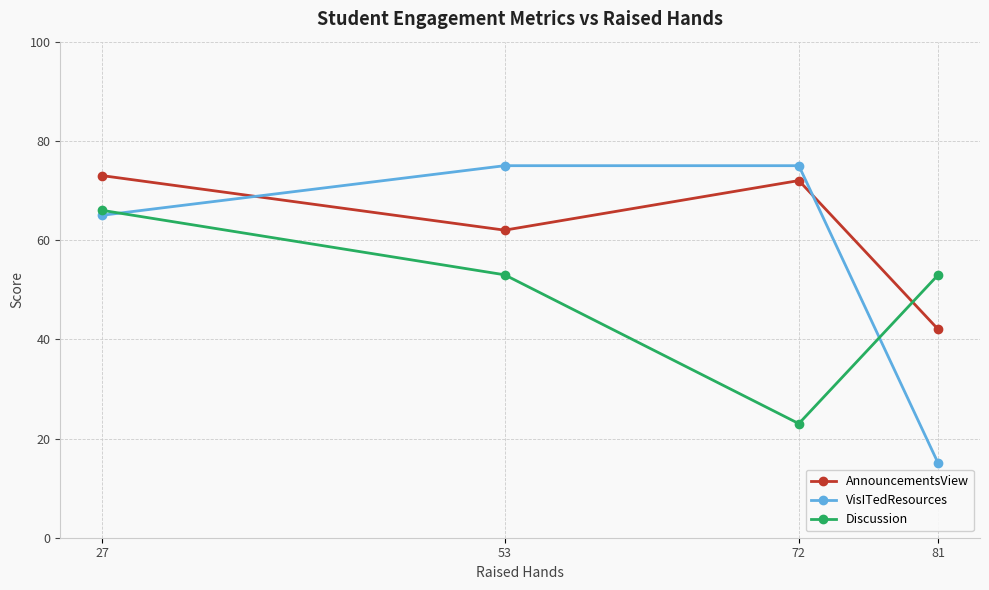

How many data points in VisITedResources are less than 75?

2